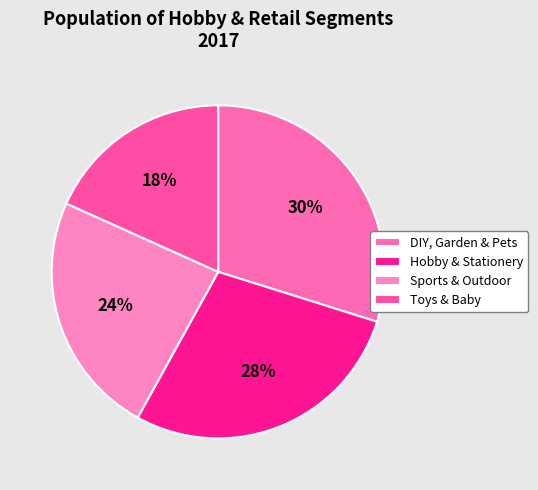

To the nearest percent, what portion does DIY, Garden & Pets represent?

30%